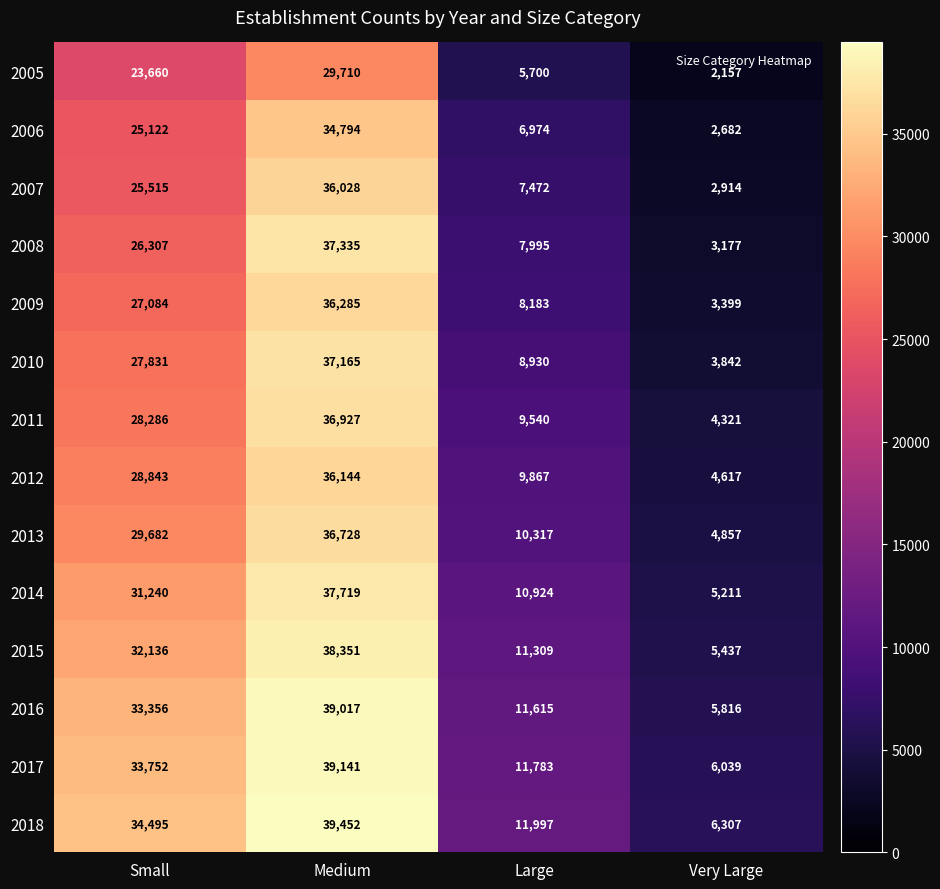

The 2005 series shows 23660 at Small. True or false?

True